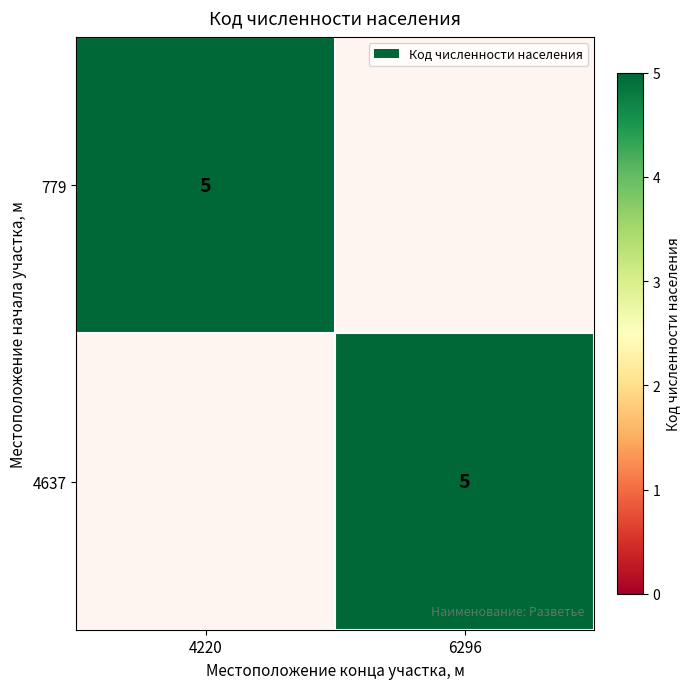

How many data points in 4637 are less than 5?

1